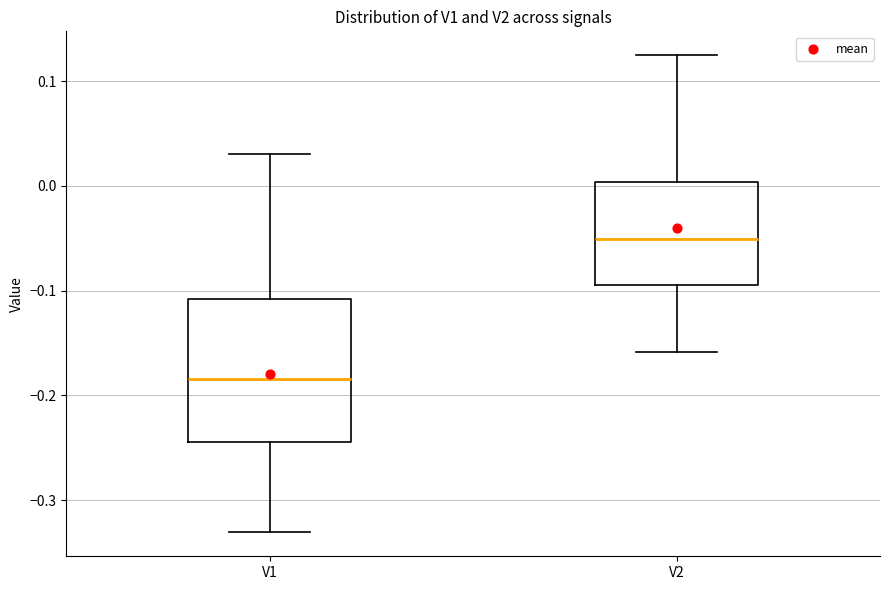

Which box is the tallest, from its lower edge to its upper edge?

V1